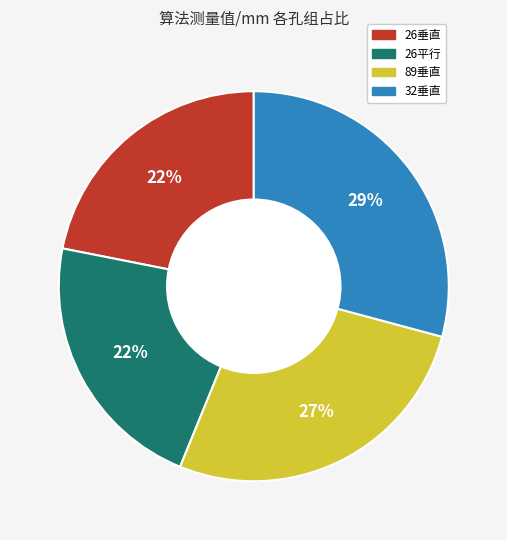

To the nearest percent, what is the difference between the largest and smallest slice percentages?

7%